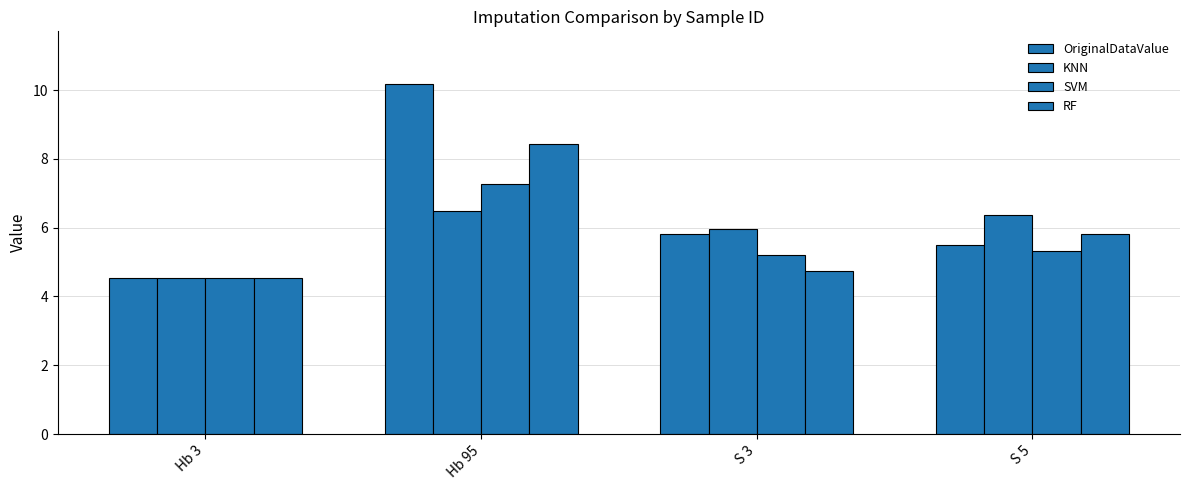

How many categories are shown in the chart?

4